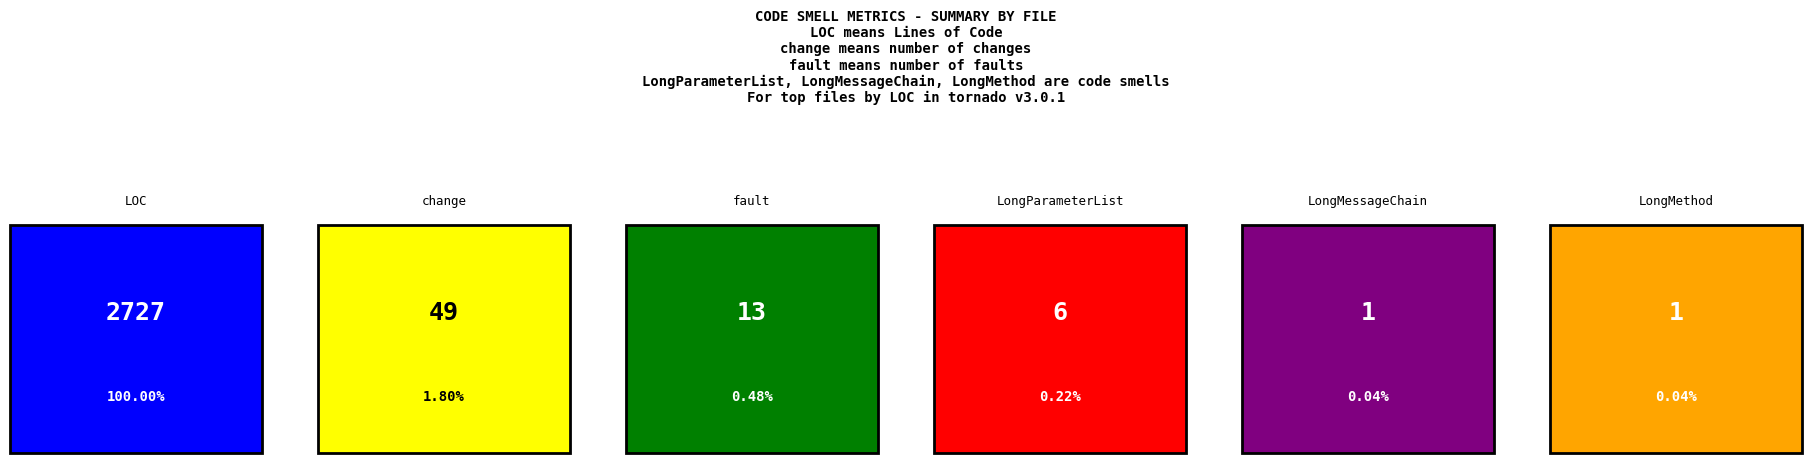

At how many categories does at least one series exceed 568?

1